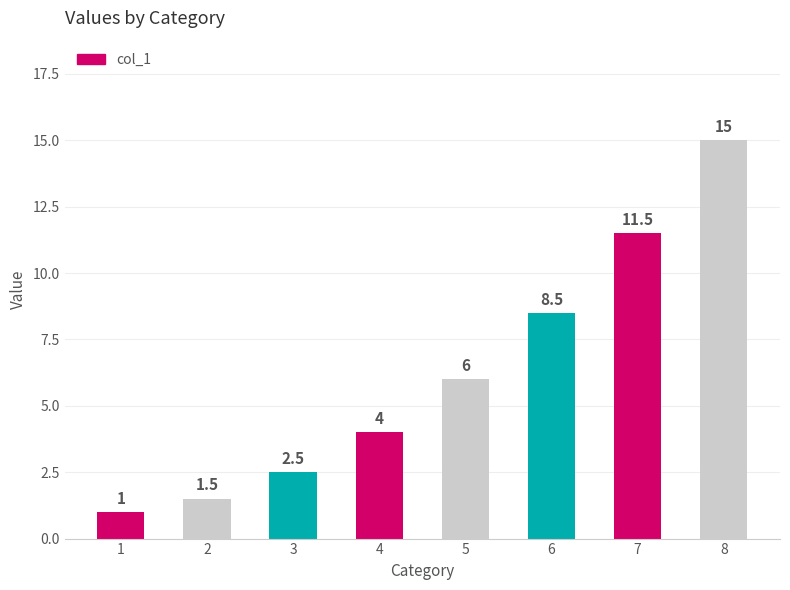

Count the number of categories in the chart.

8